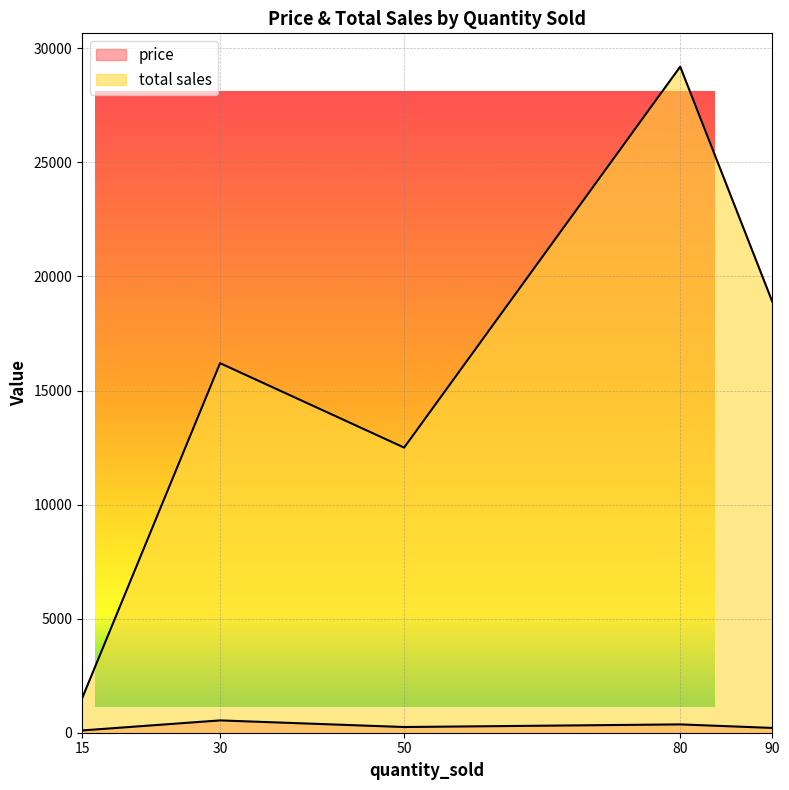

True or false: price has a value of 142 at 15.

False